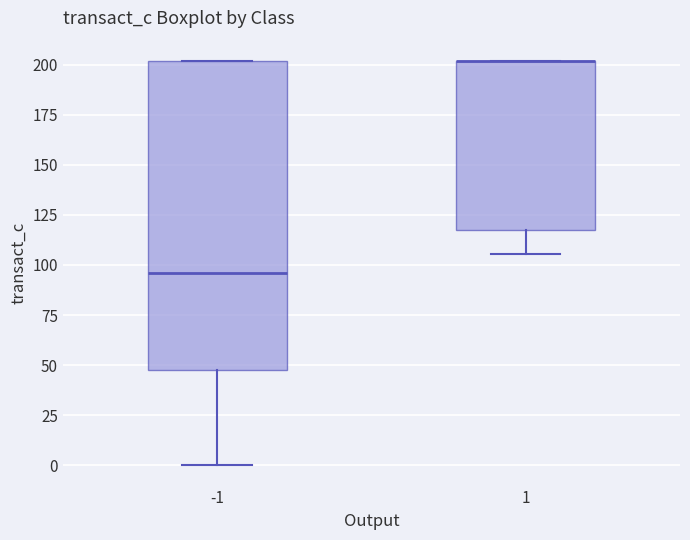

Reading left to right, transcribe this box plot: for each box, give where its median line is, the range the box spans, and where its two whiskers end, as read against the y-axis. The values are not printed on the chart, so give them approximately, as read against the axis.

-1: median 95, box 50 to 200, whiskers 0 to 200
1: median 200 (drawn on the box's upper edge), box 120 to 200, whiskers 105 to 200